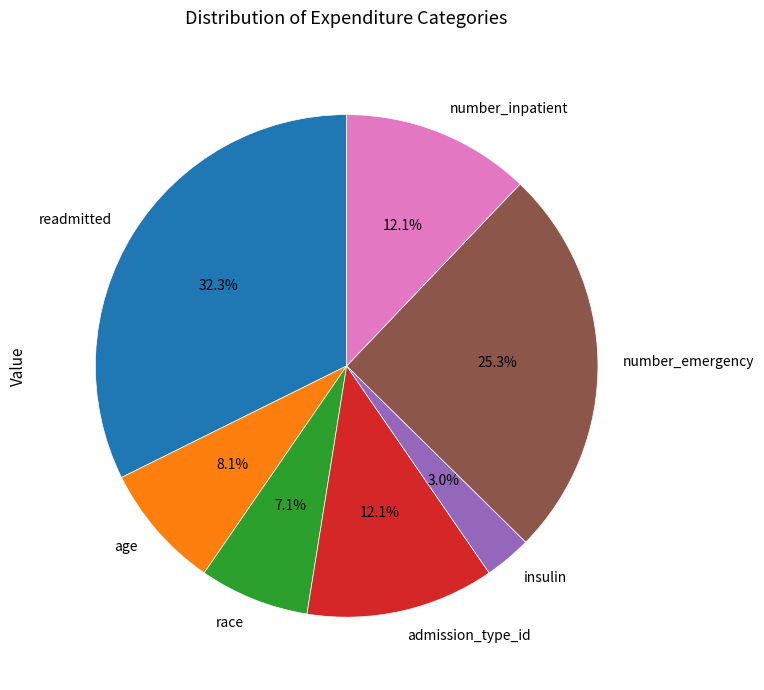

Is the sum of number_emergency and age greater than half?

No